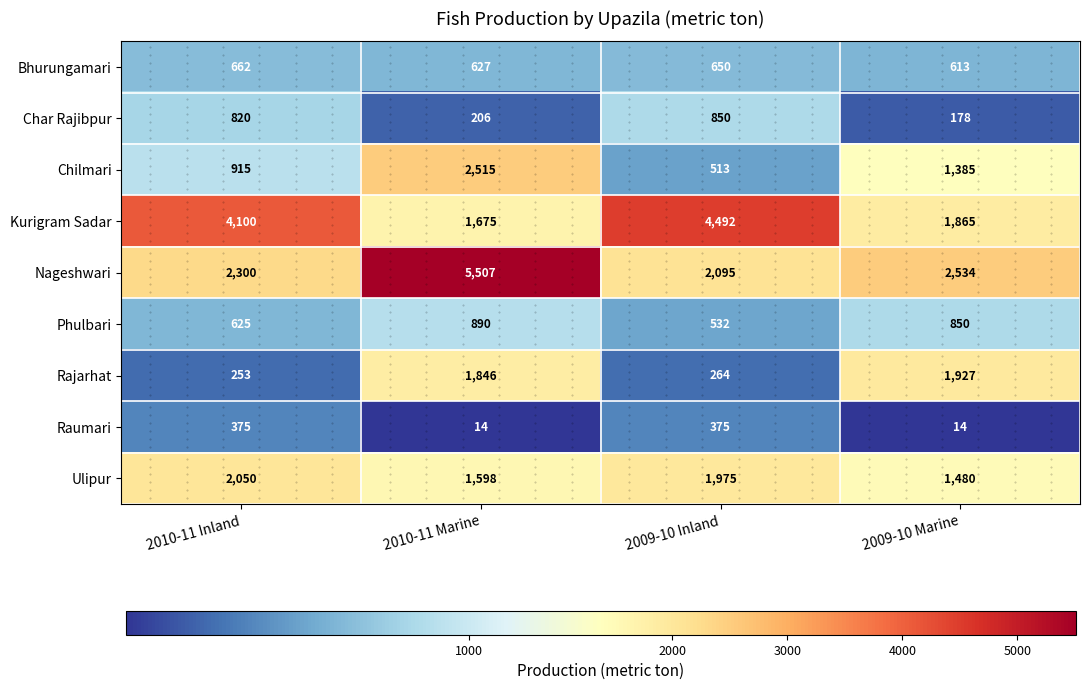

What is the spread (max minus min) of values at 2009-10 Inland?

4228